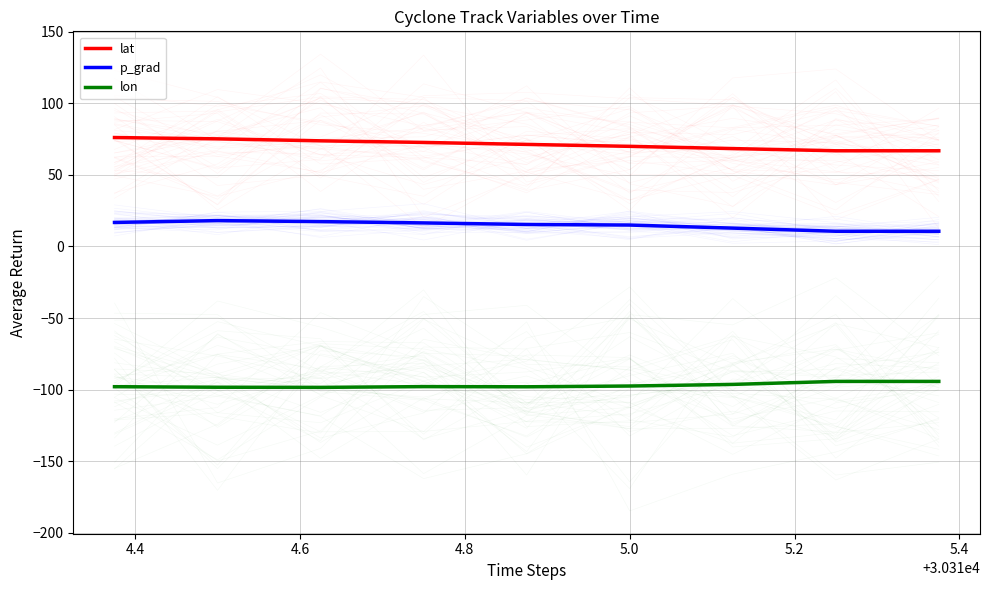

True or false: lat has more than 2 interior local peaks.

False